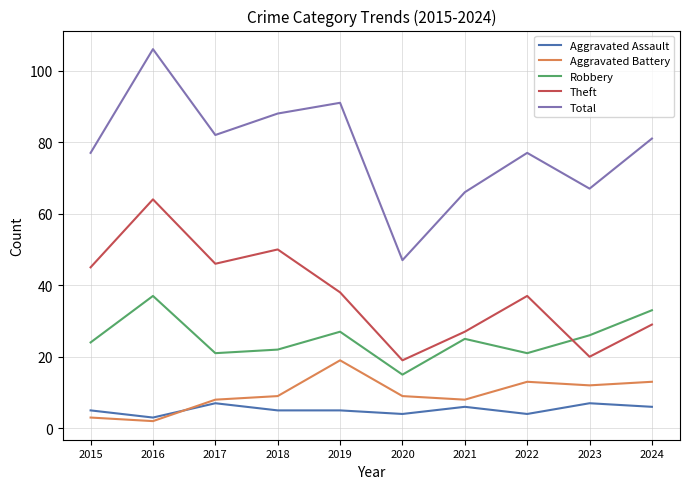

Where is the first local maximum for Robbery?

2016